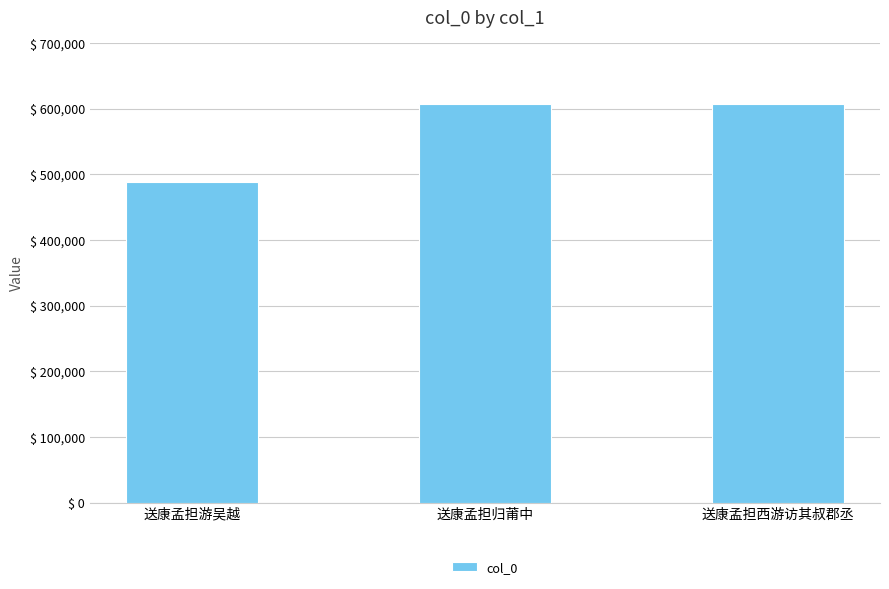

Which label corresponds to the smallest value in the chart?

送康孟担游吴越